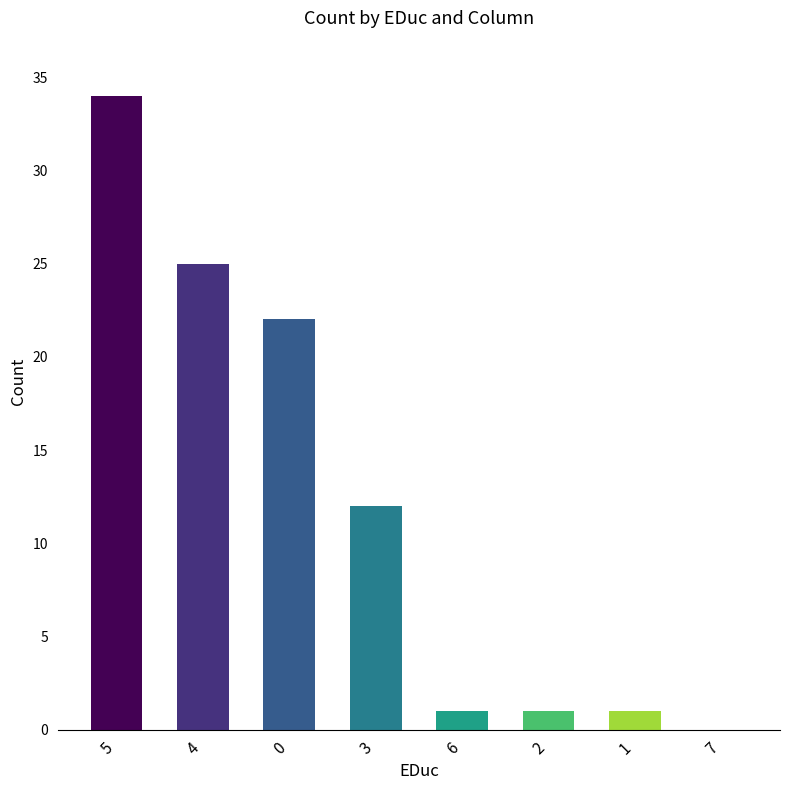

Reading left to right, what are all the values shown in this chart?

5=34	4=25	0=22	3=12	6=1	2=1	1=1	7=0